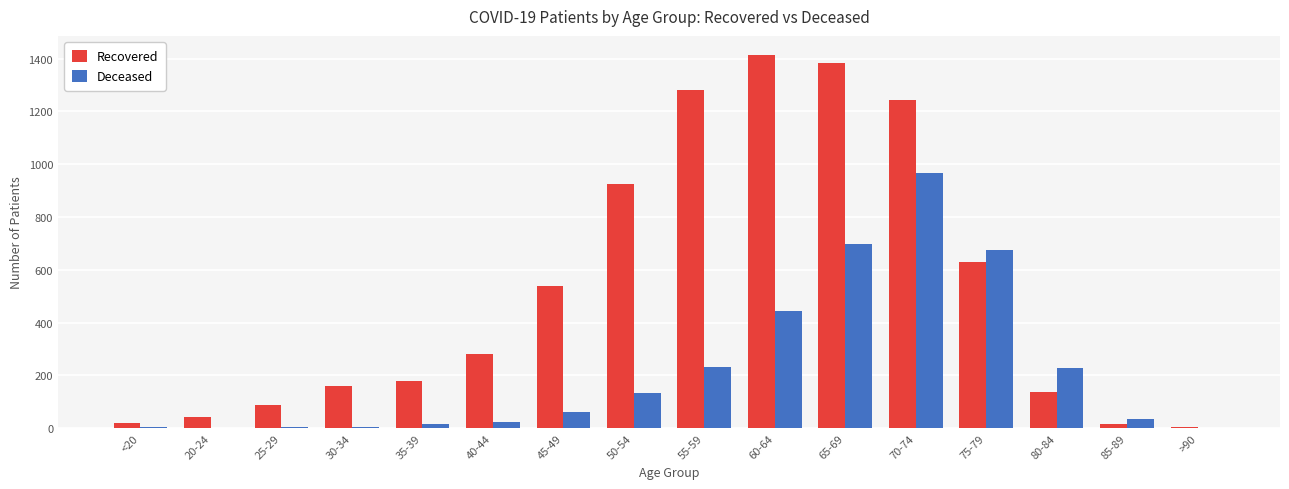

How many groups of bars are there?

16